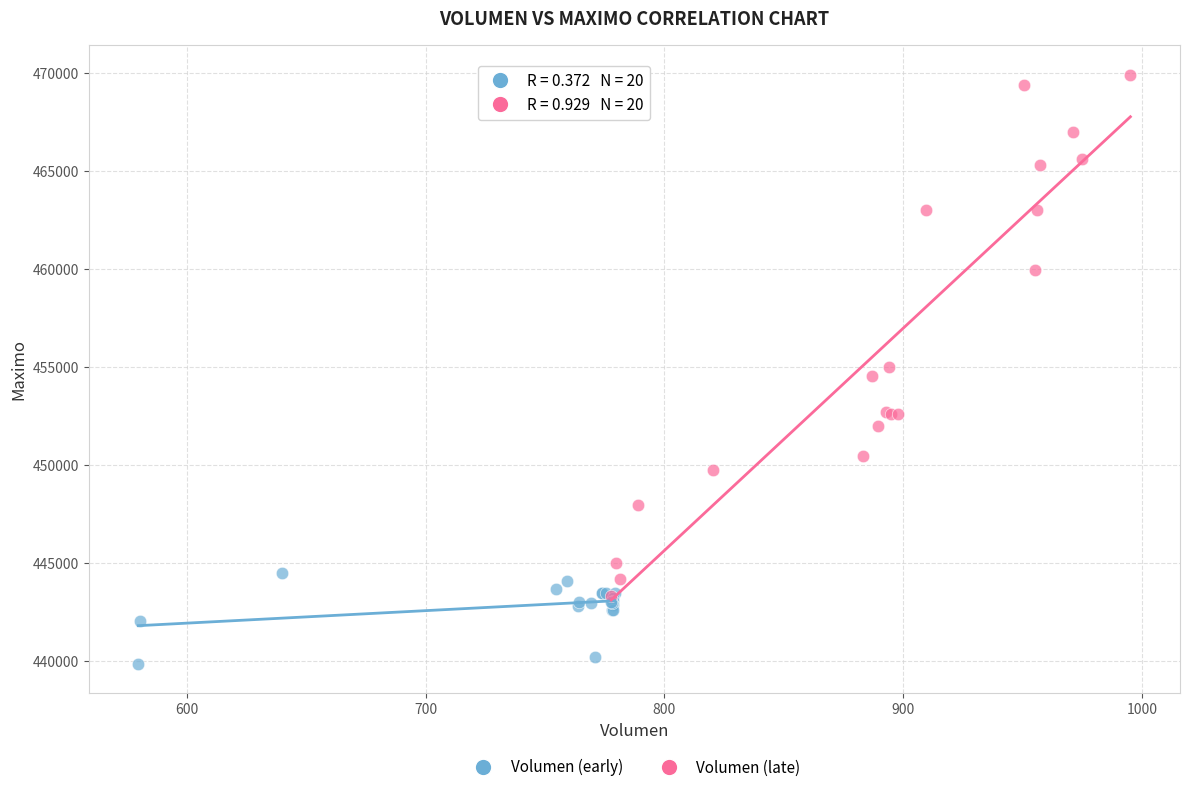

Which series reaches the minimum Y coordinate?

Volumen (early)